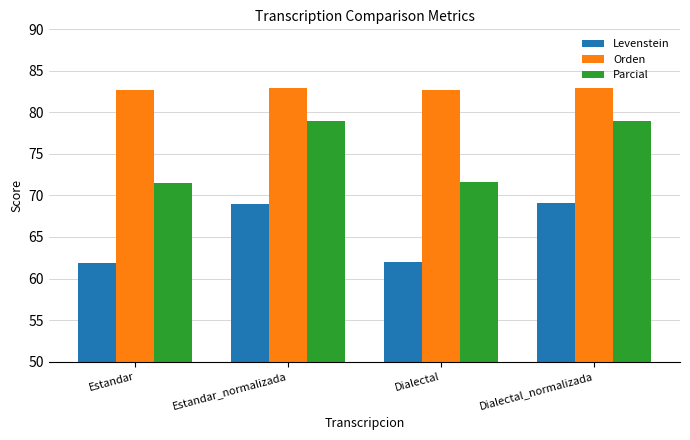

What is the value of the Orden bar at the 4th from the left?

83.0